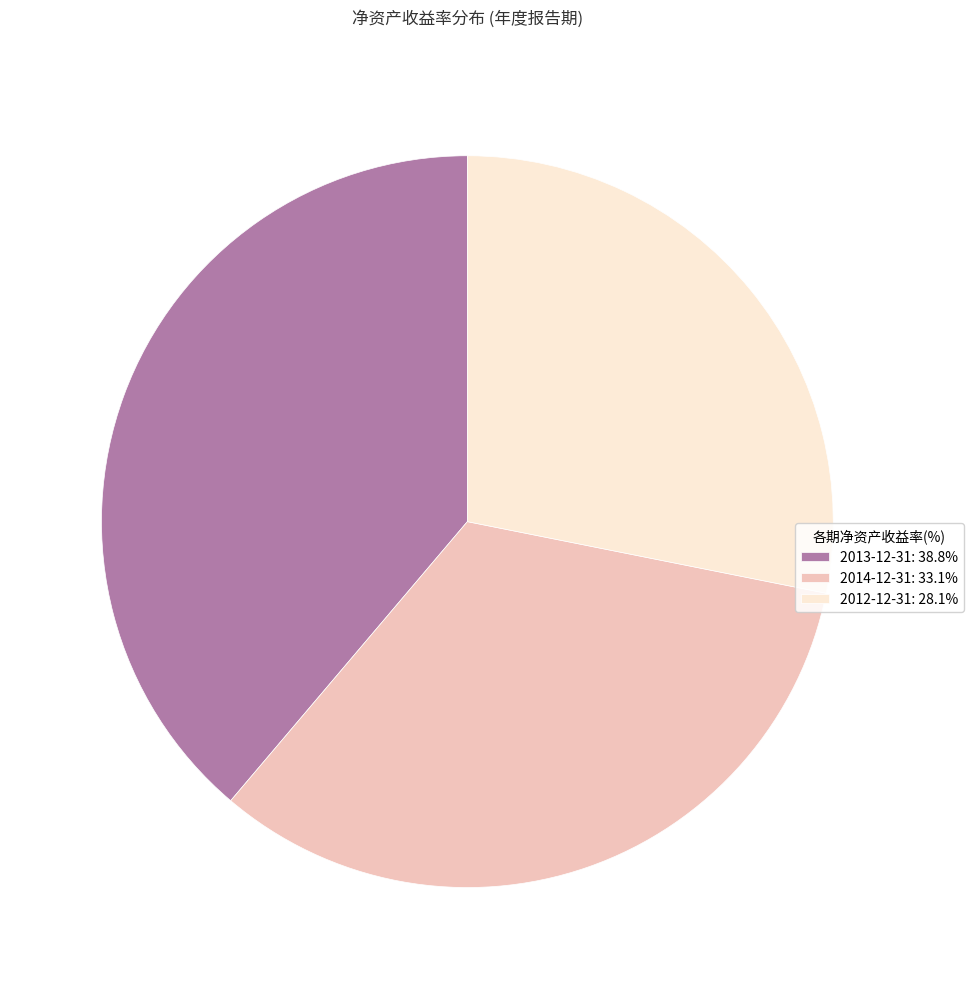

Approximately how many times larger is the value at 2013-12-31: 38.8% compared to 2012-12-31: 28.1%?

1.4